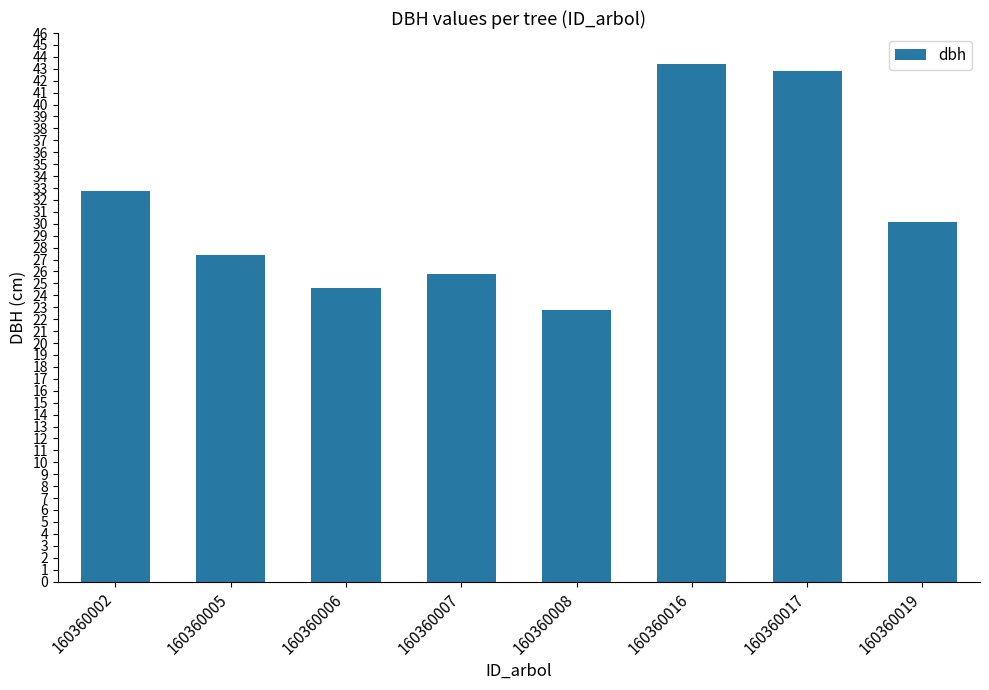

List the labels in order of value, largest first.

160360016, 160360017, 160360002, 160360019, 160360005, 160360007, 160360006, 160360008